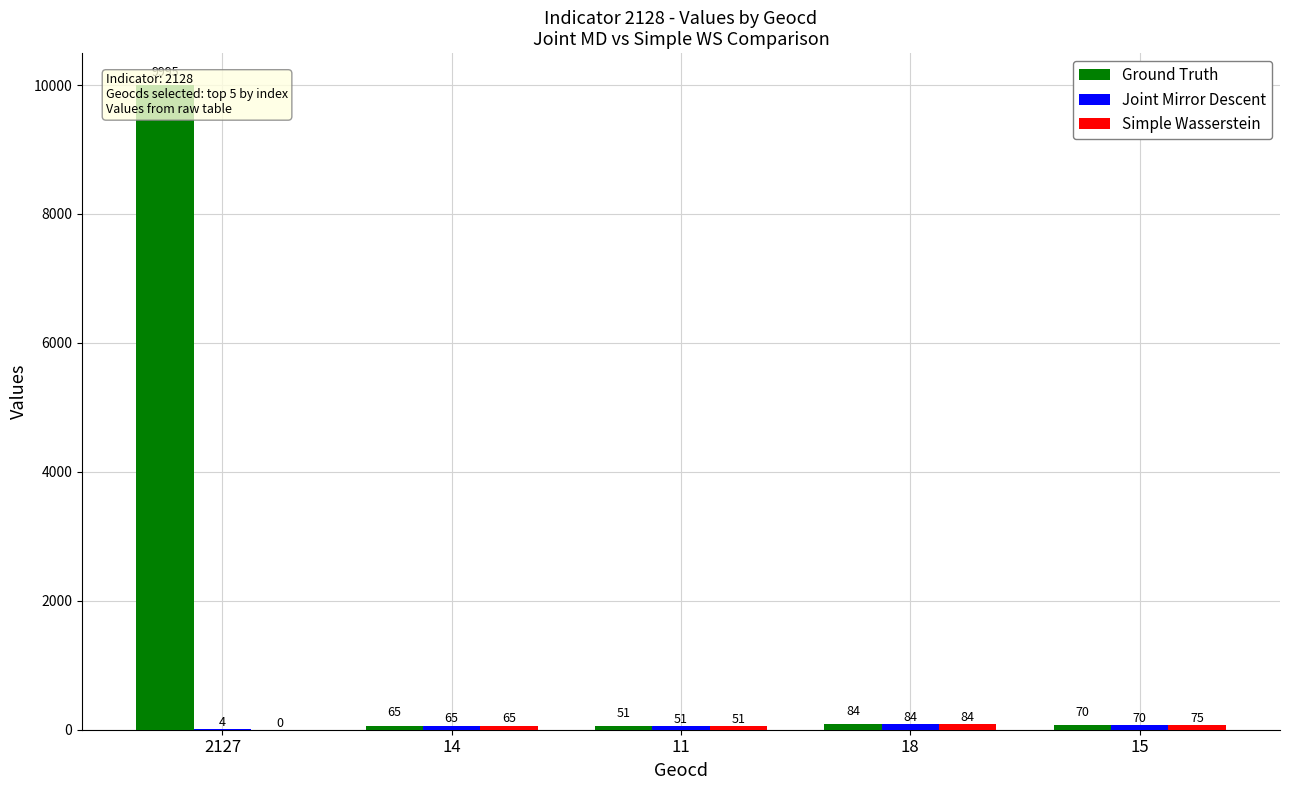

What is the sum of the Ground Truth values at 15 and 14?

135